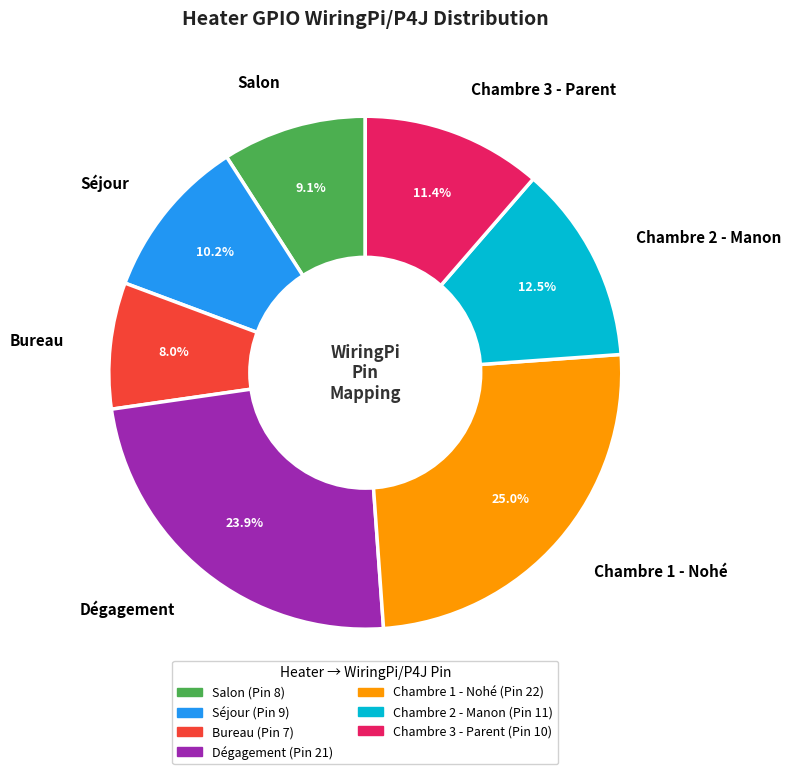

The Chambre 3 - Parent slice represents 5% of the pie. True or false?

False